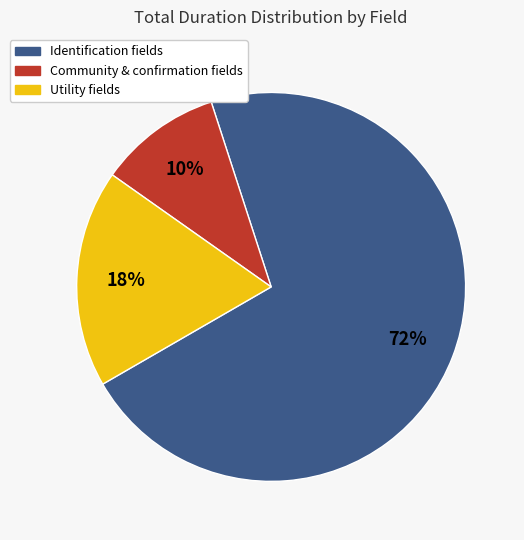

Is there any slice that represents more than half of the pie?

Yes